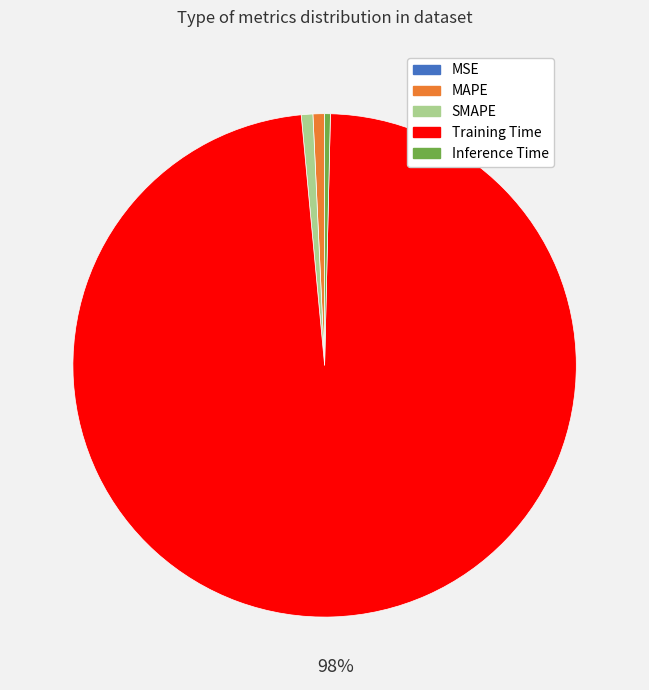

Is the sum of MAPE and Training Time greater than half?

Yes